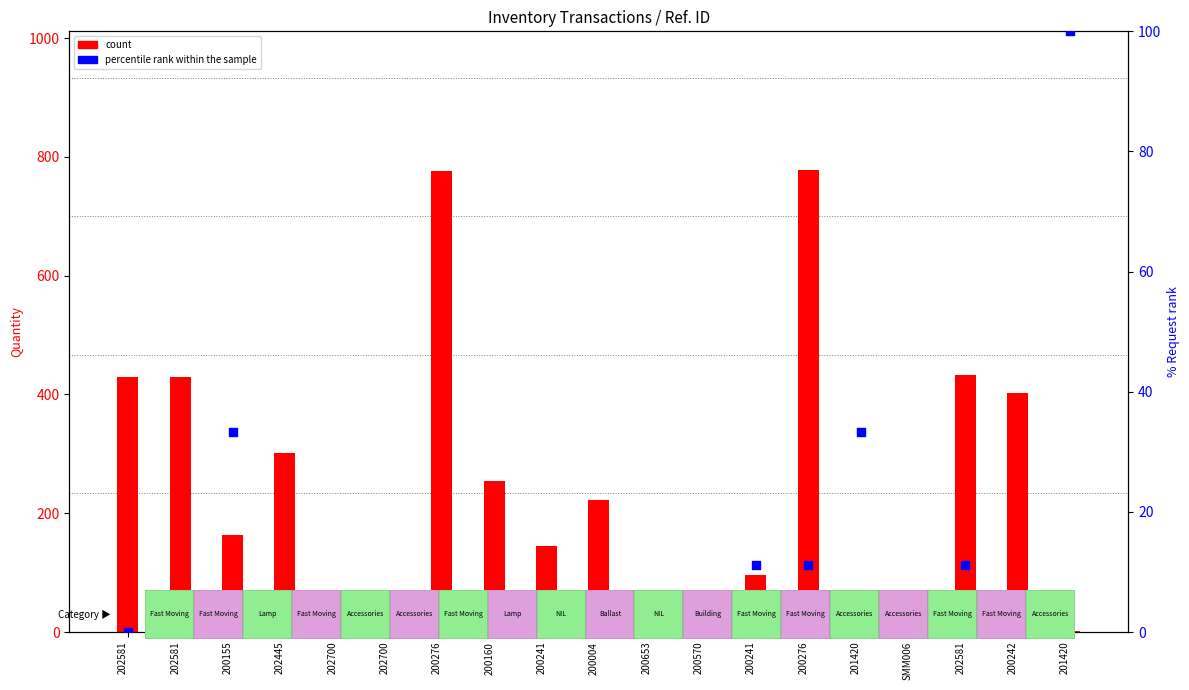

Which series has the largest Y range (max minus min)?

count